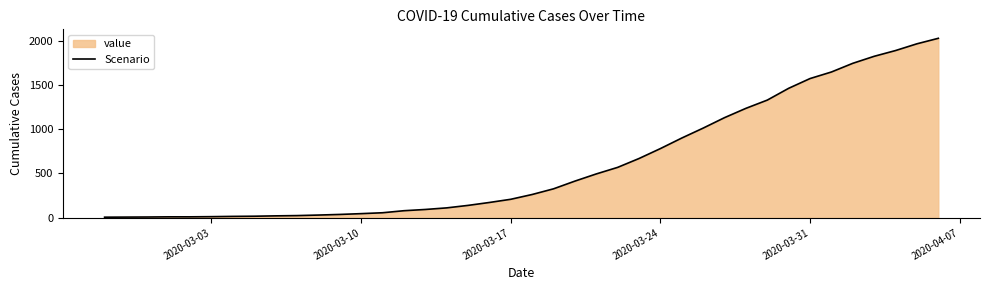

What is the maximum value shown in the chart?

2025